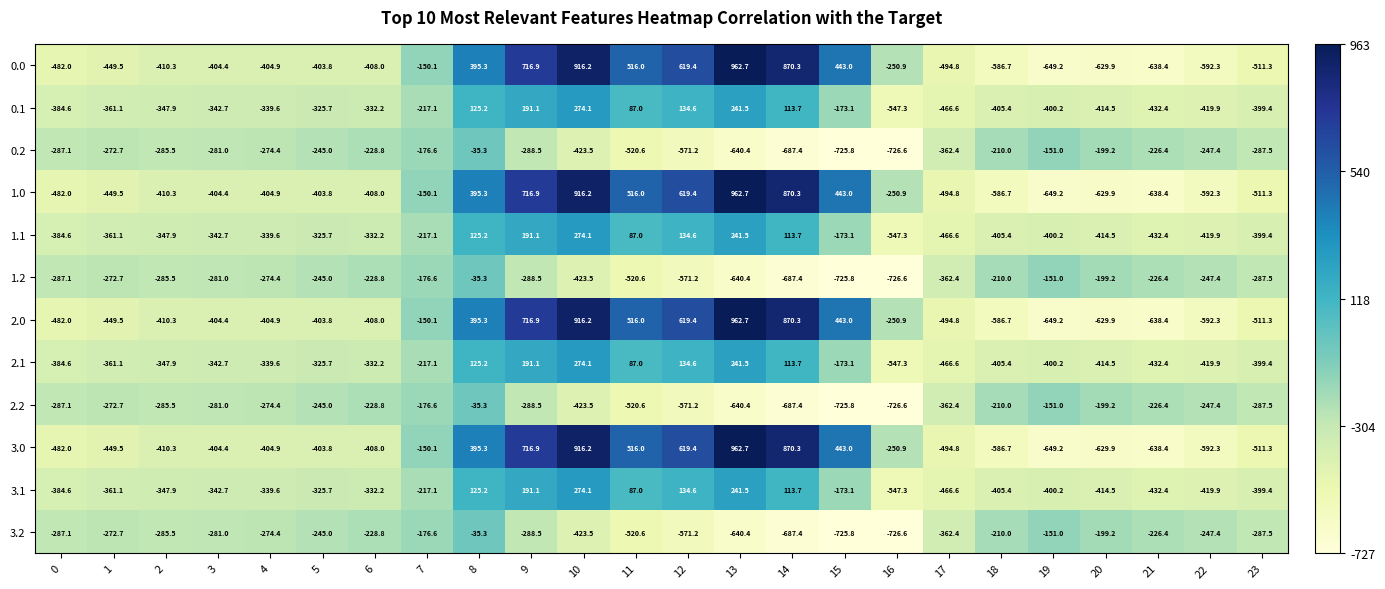

What is the maximum value shown in the chart?

962.7